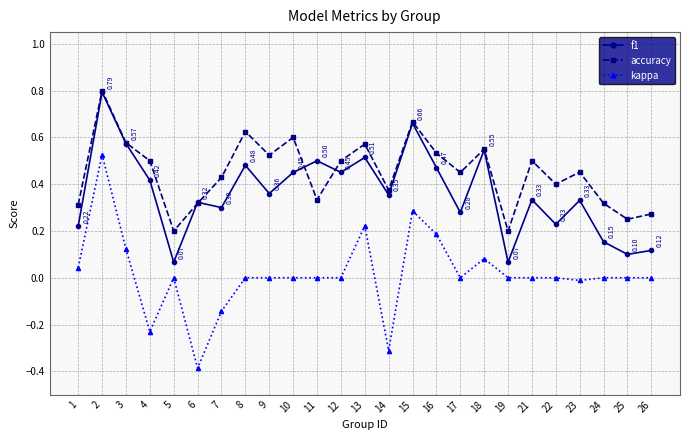

True or false: kappa and f1 cross at least once.

False